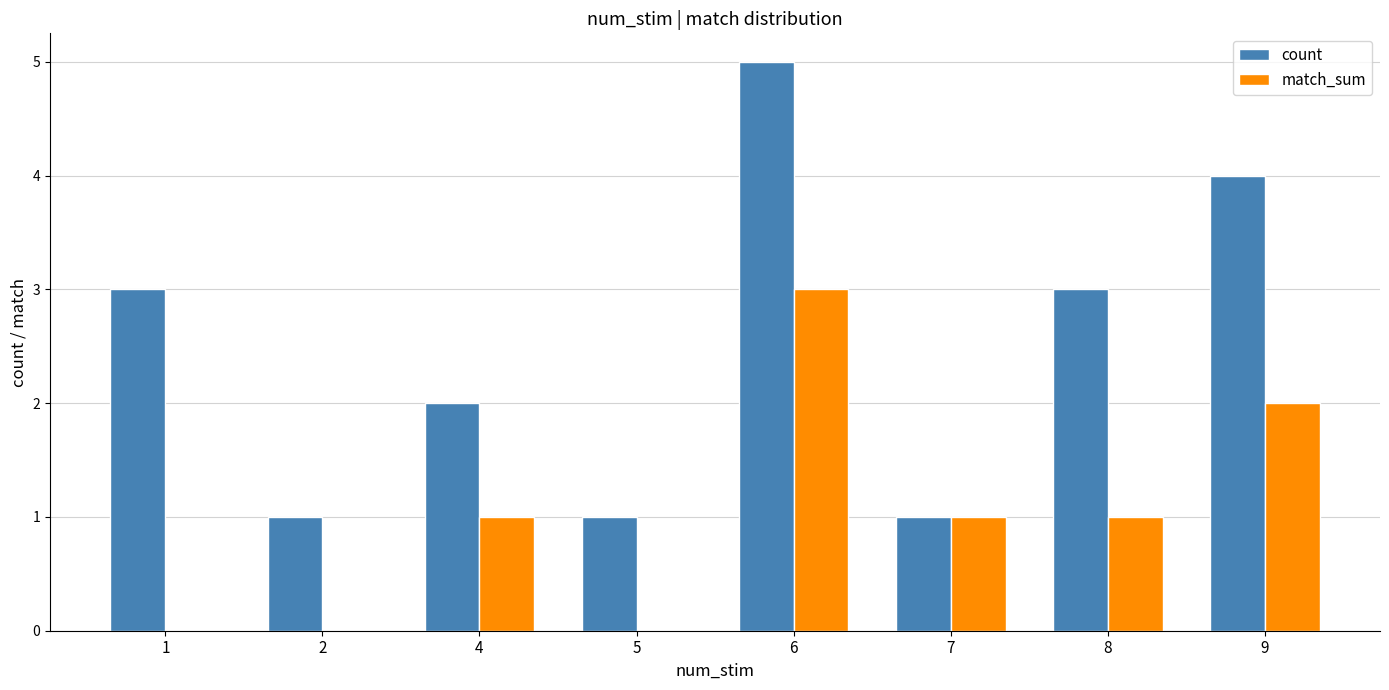

The count series shows 3 at 8. True or false?

True